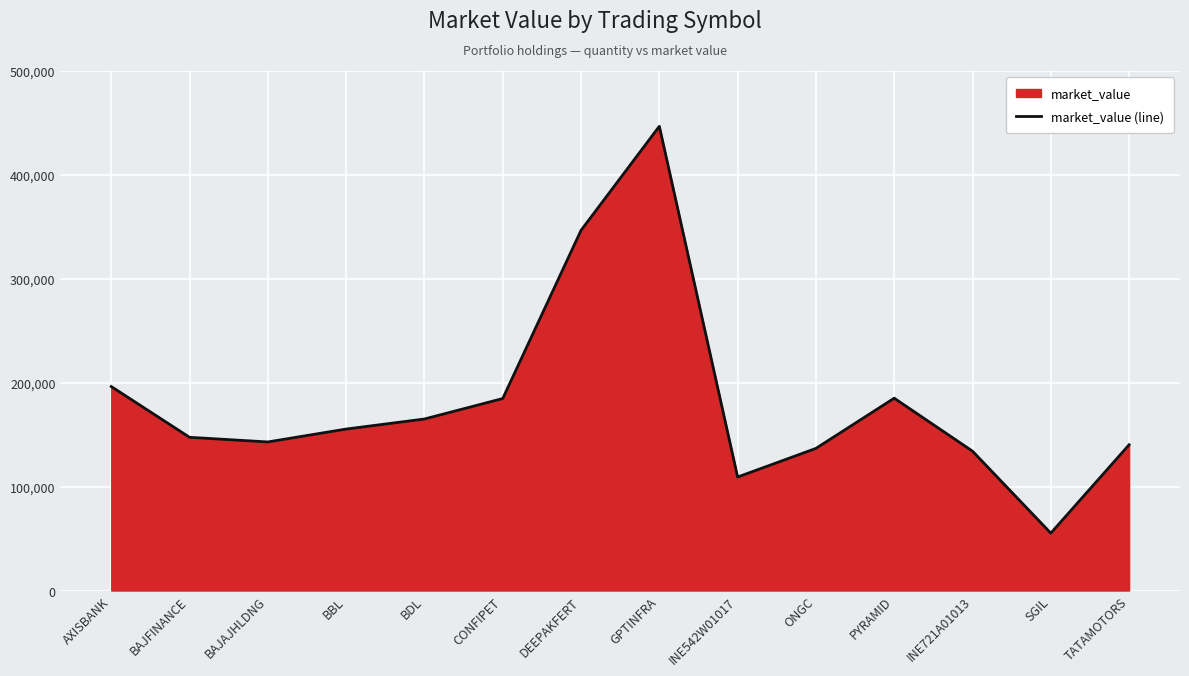

True or false: the data shows 346632.5 at DEEPAKFERT.

True